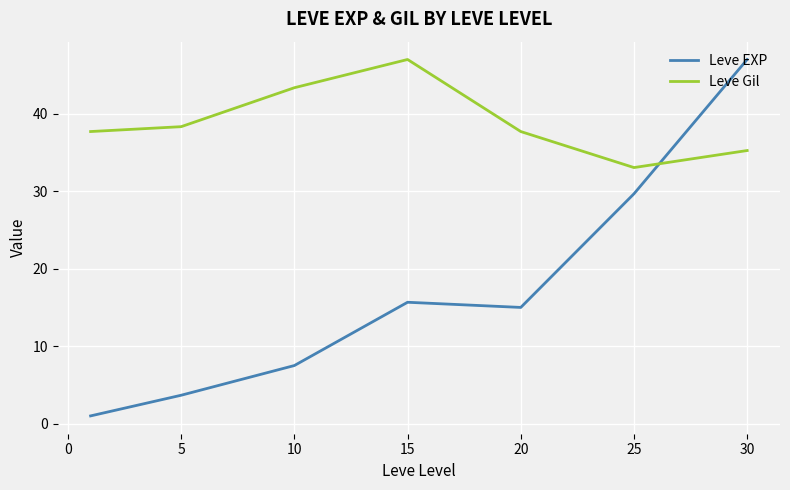

What is the sum of all Leve Gil values?

272.4